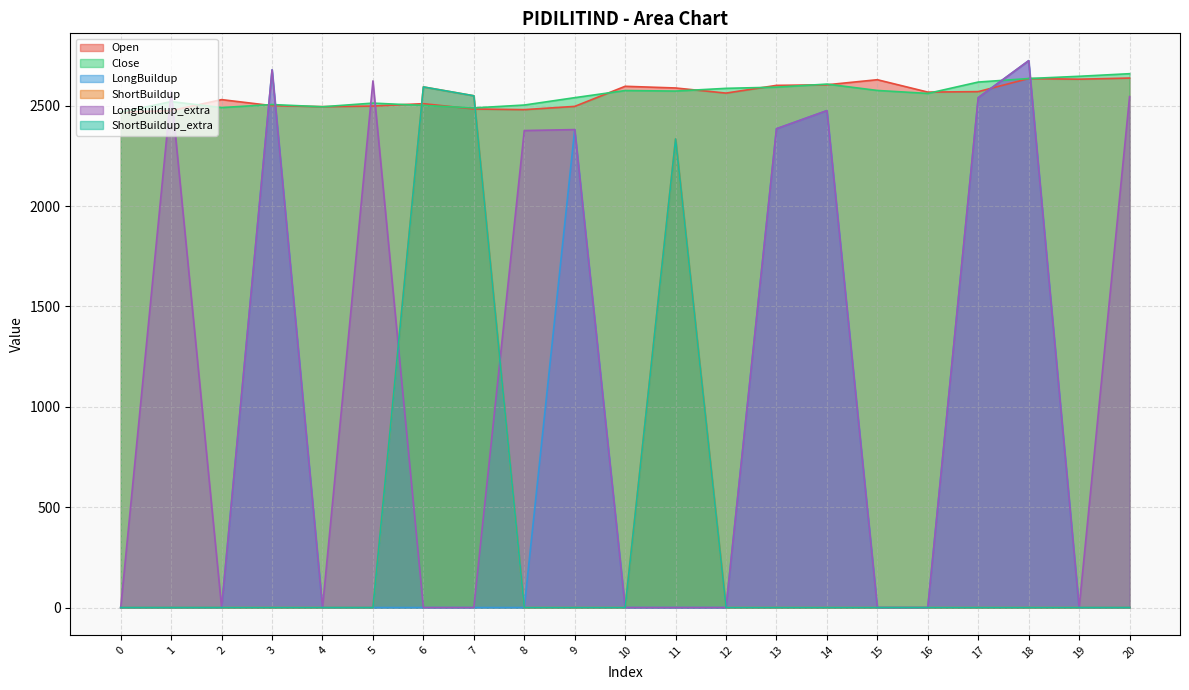

Does the chart have visible grid lines?

Yes